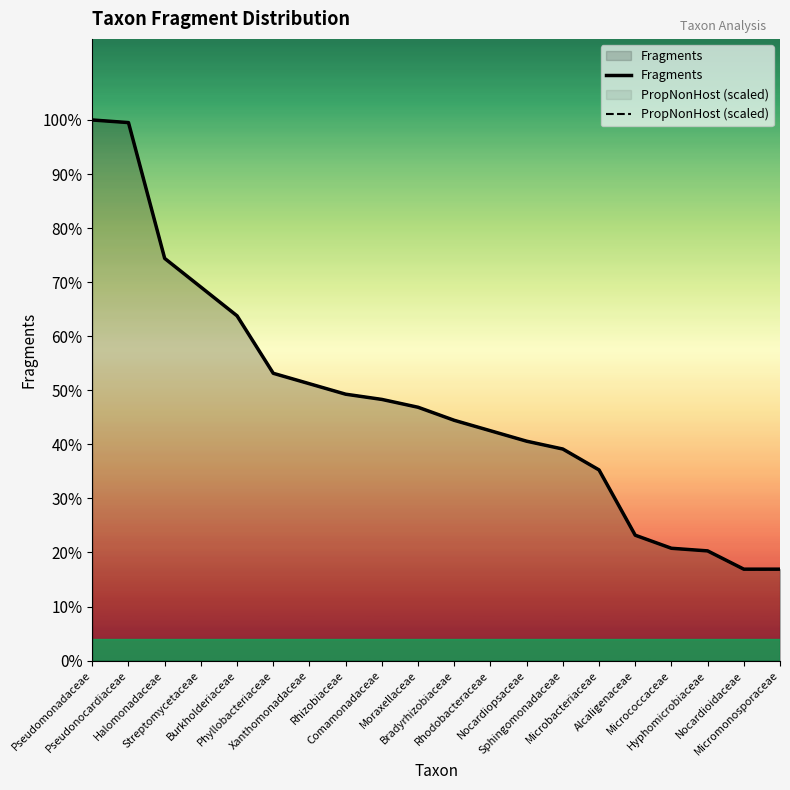

At Alcaligenaceae, list the series in order from smallest to largest.

Fragments, PropNonHost (scaled)